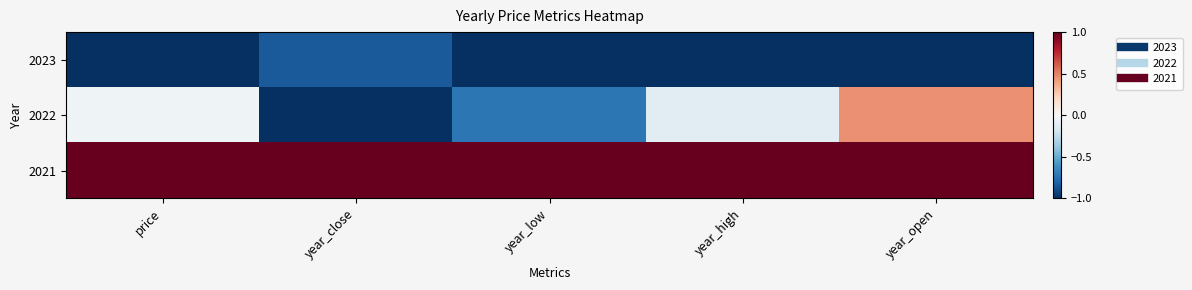

Which label corresponds to the largest value in the chart?

price